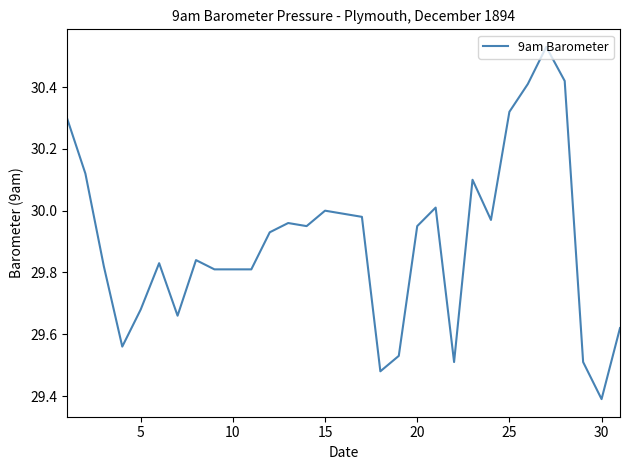

What is the difference between the maximum and minimum values?

1.1